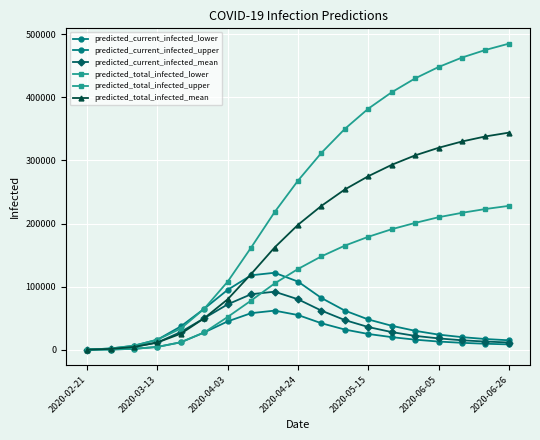

Is this an area chart (filled region under the line)?

No